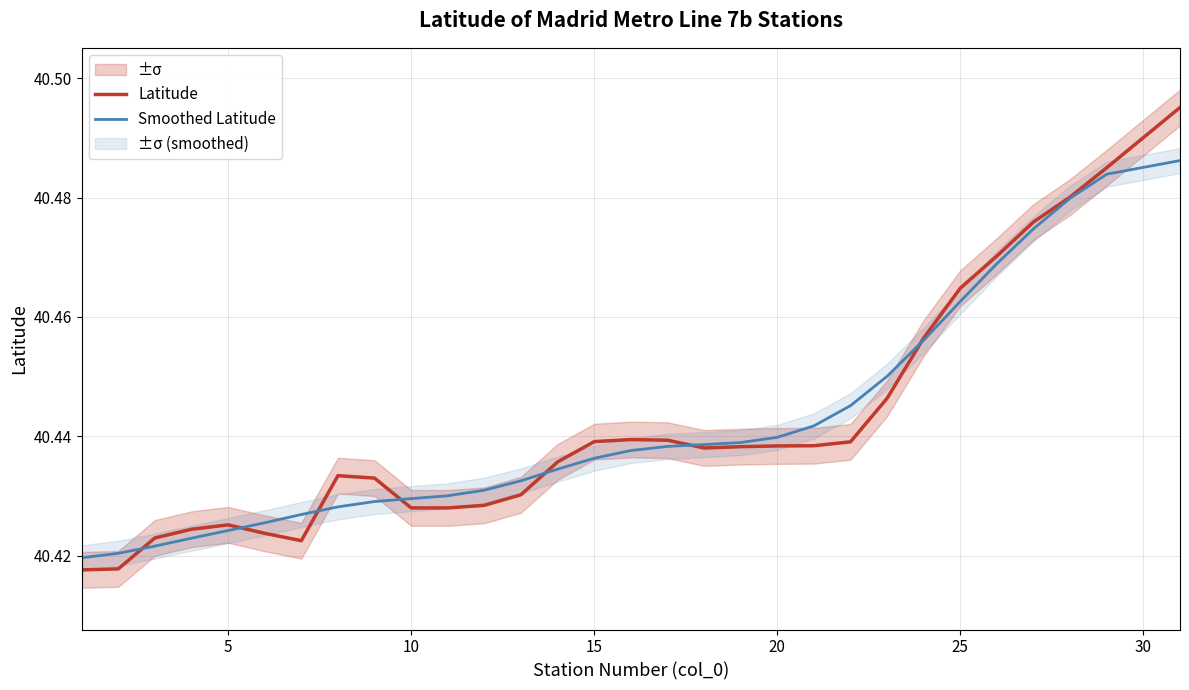

How many intersections are there between Latitude and Smoothed Latitude?

7